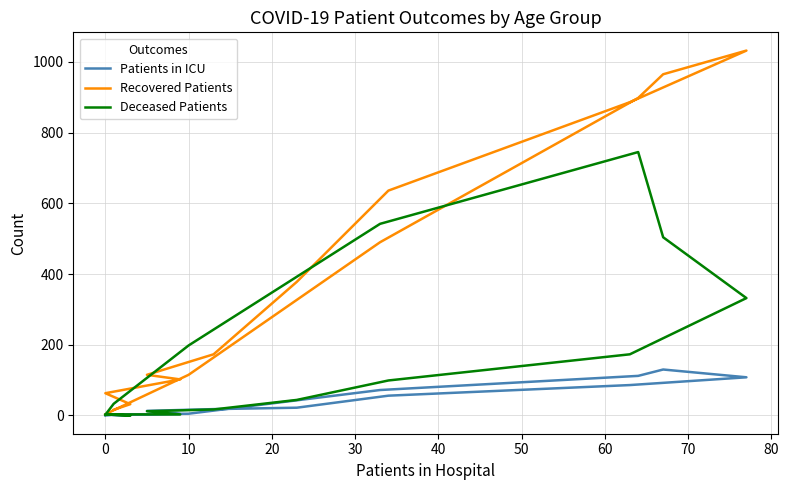

Reading right to left, list all the values displayed in this chart.

Patients in ICU: 0	2	5	72	112	130	108	86	56	22	18	13	4	3	0	1
Recovered Patients: 3	15	115	490	898	965	1032	886	636	378	173	115	102	63	32	16
Deceased Patients: 2	33	198	542	745	504	332	173	99	44	17	12	3	3	0	2